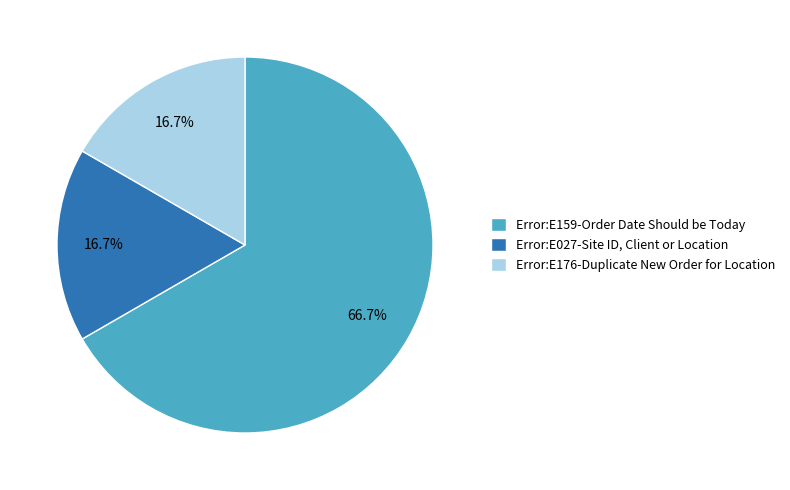

To the nearest percent, what portion does Error:E176-Duplicate New Order for Location represent?

17%